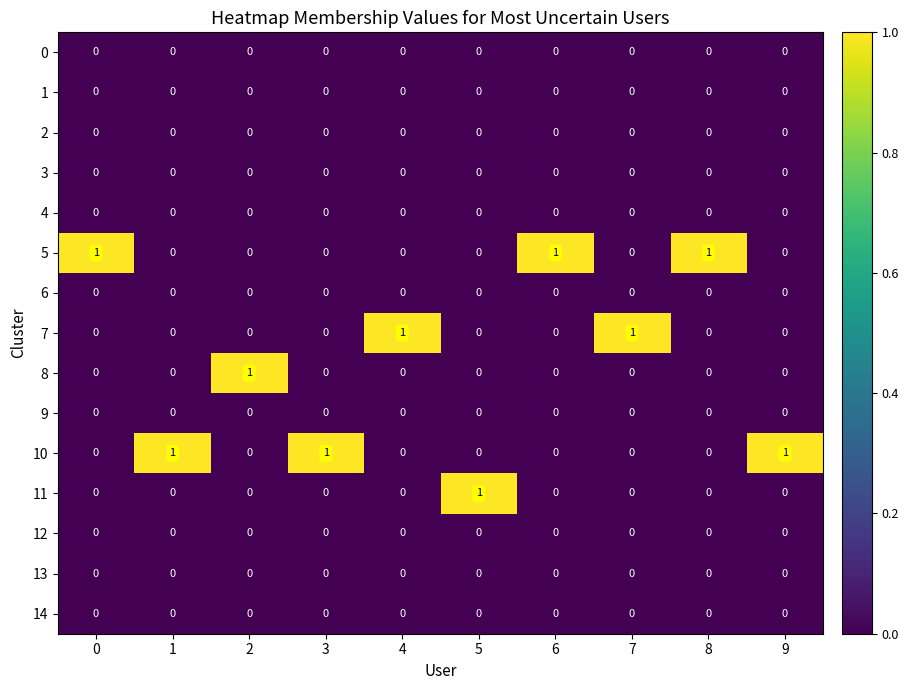

How many series are shown in this chart?

15